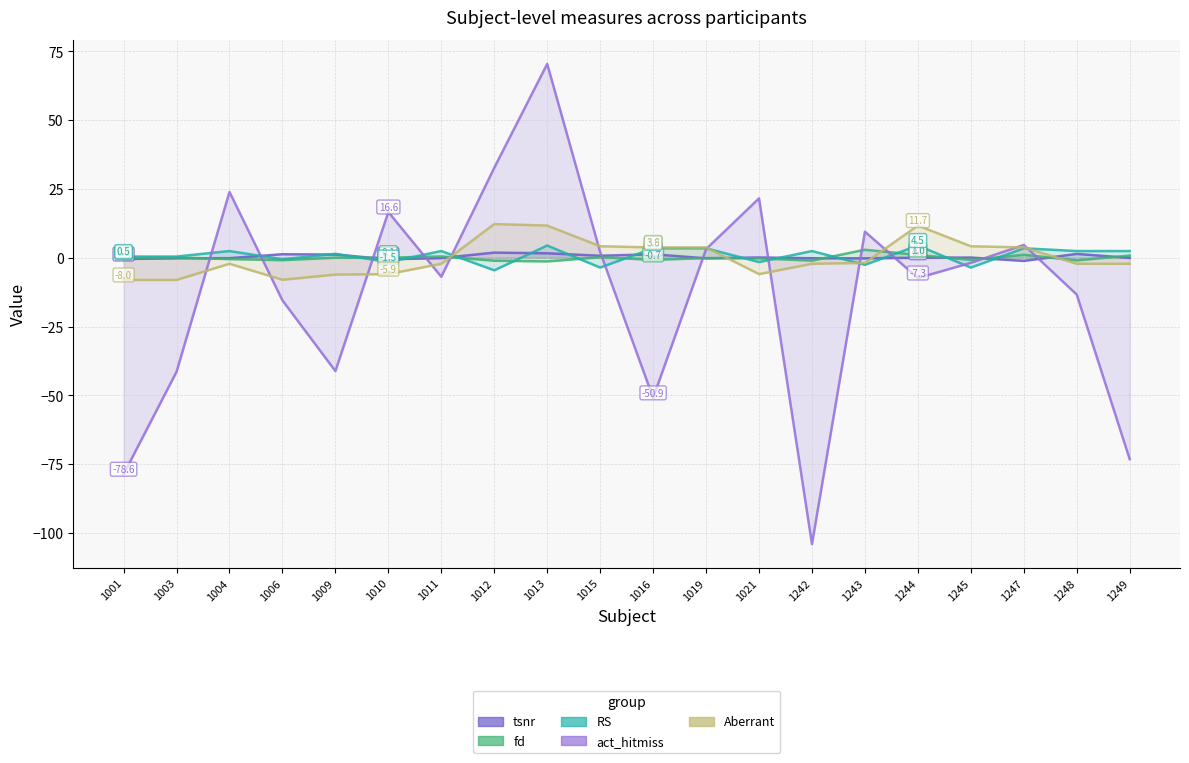

Does the chart display data point markers on the line(s)?

No